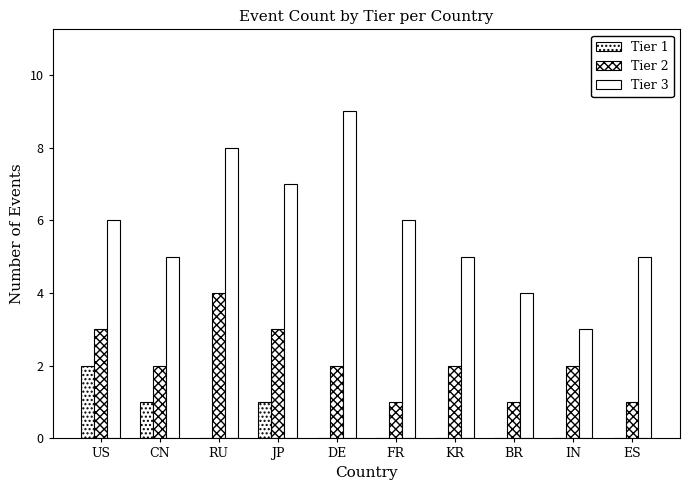

What is the value of the Tier 2 bar at the 9th from the left?

2